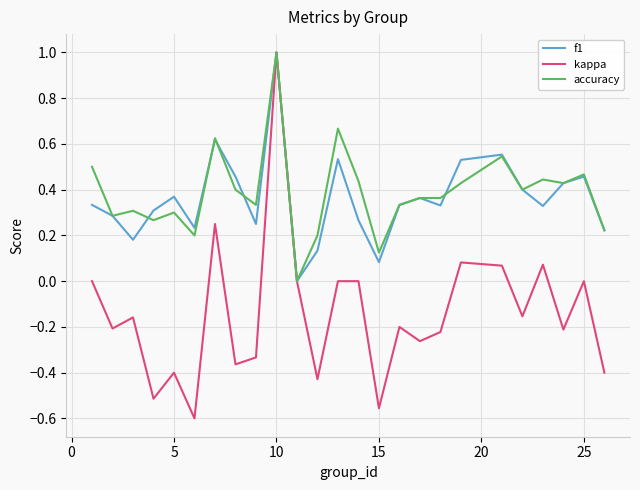

What is the maximum value for kappa?

1.0